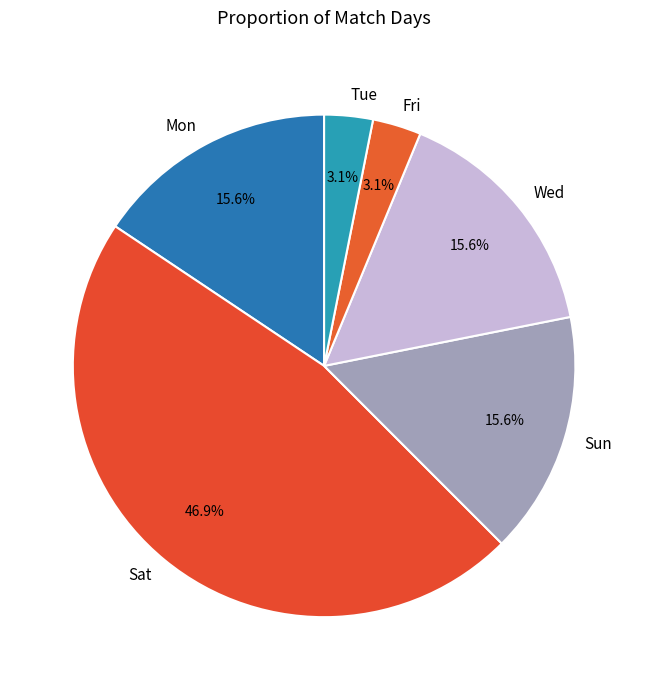

Does Sun account for over 50% of the chart?

No